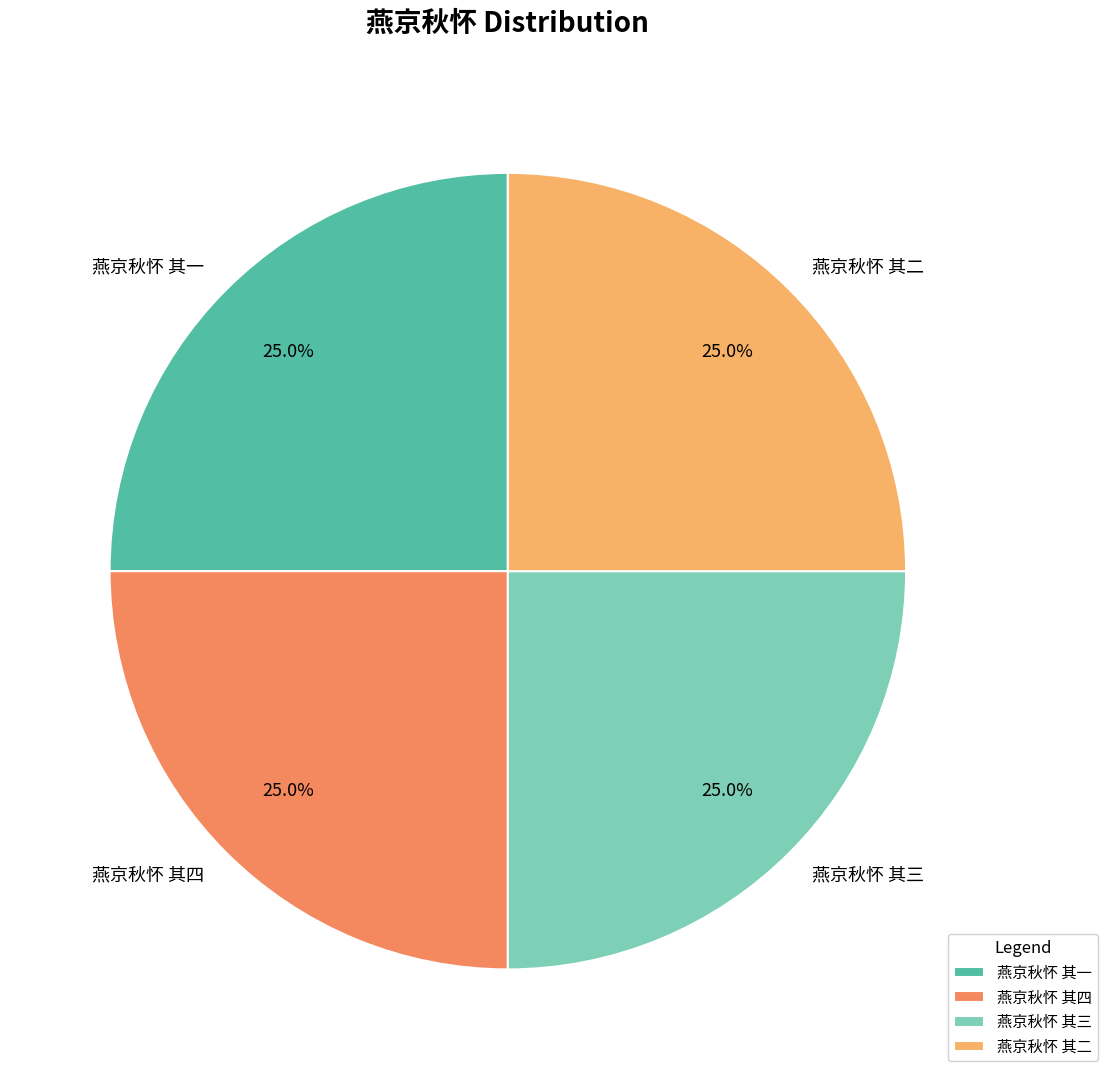

Does 燕京秋怀 其二 represent more than half of the total?

No